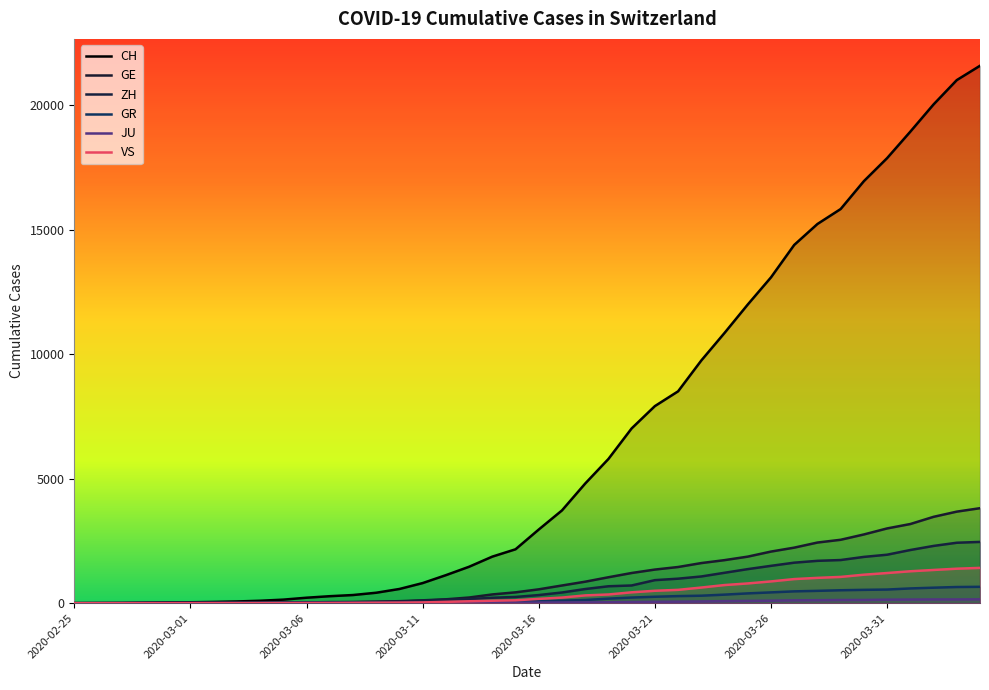

The JU series shows 145 at 2020-04-01. True or false?

True